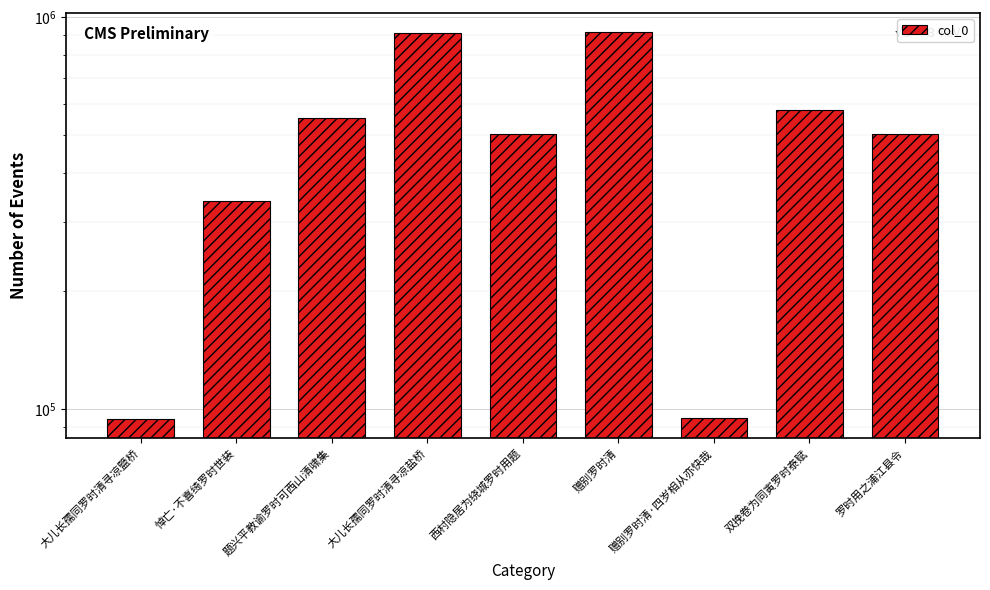

What position from the left is 题兴平教谕罗时可西山清啸集?

3